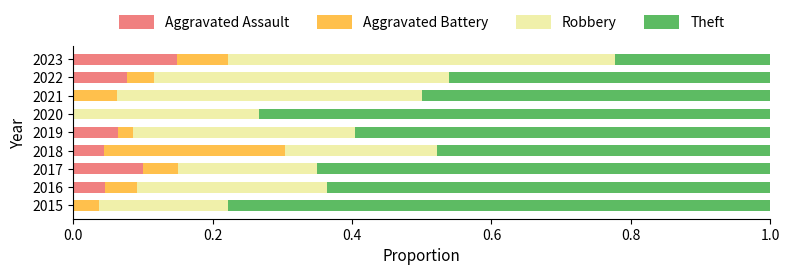

Count the Aggravated Assault values in the range 0 to 1.

9